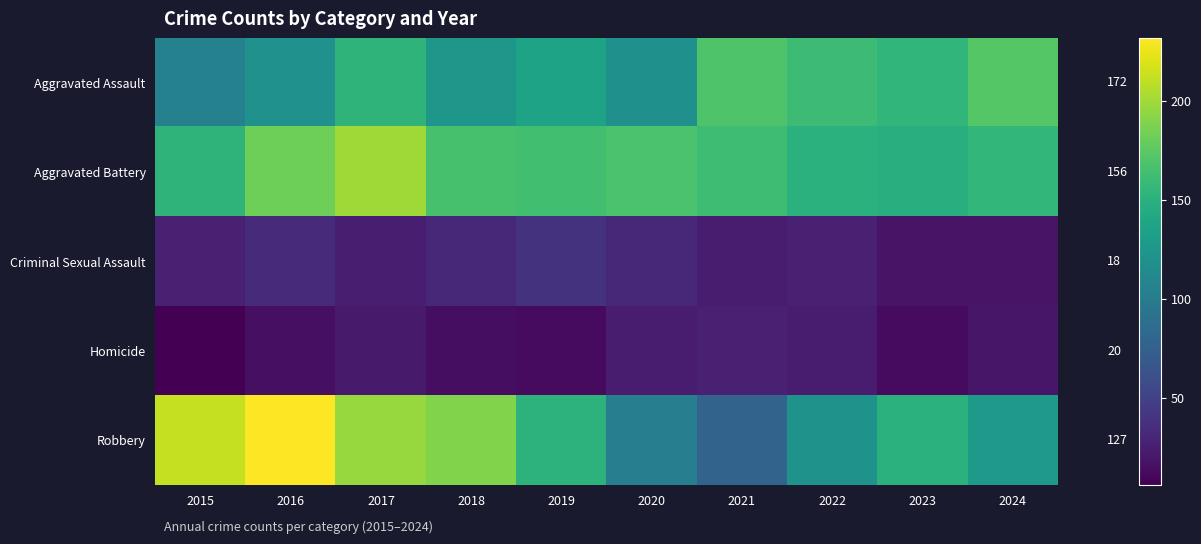

Where is Criminal Sexual Assault nearest to the value 28?

2015